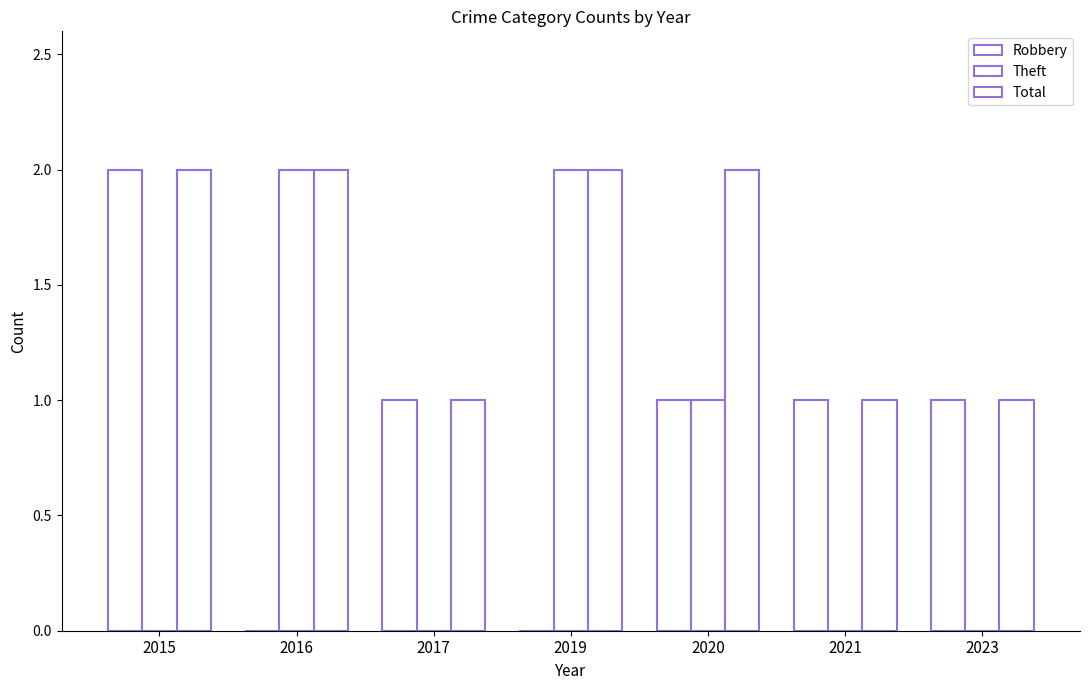

What is the sum of all Theft values?

5